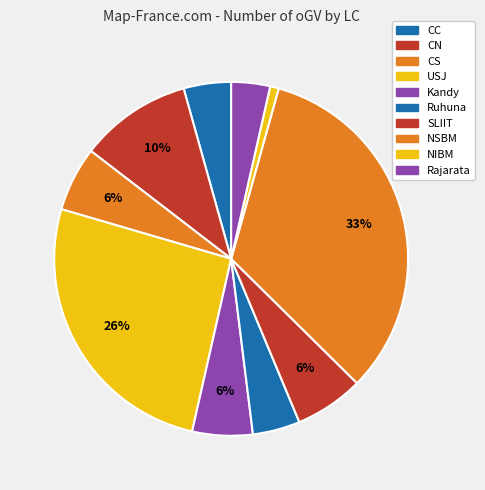

Which slice is the smallest?

NIBM